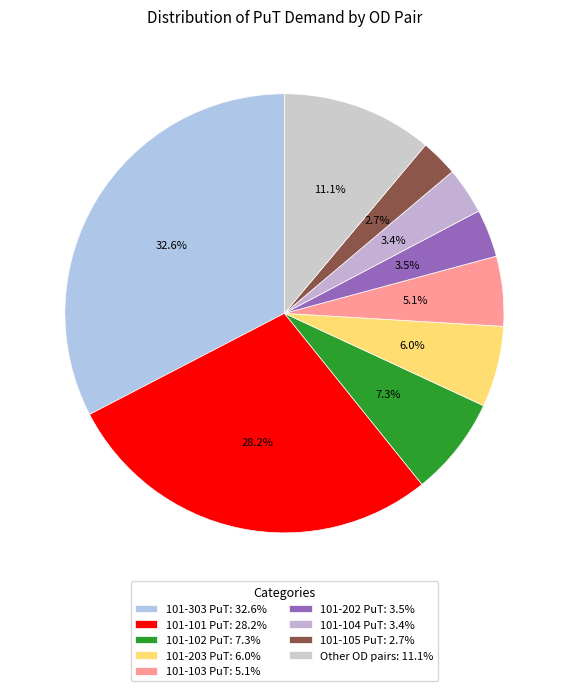

To the nearest percent, what is the difference between the largest and smallest slice percentages?

30%